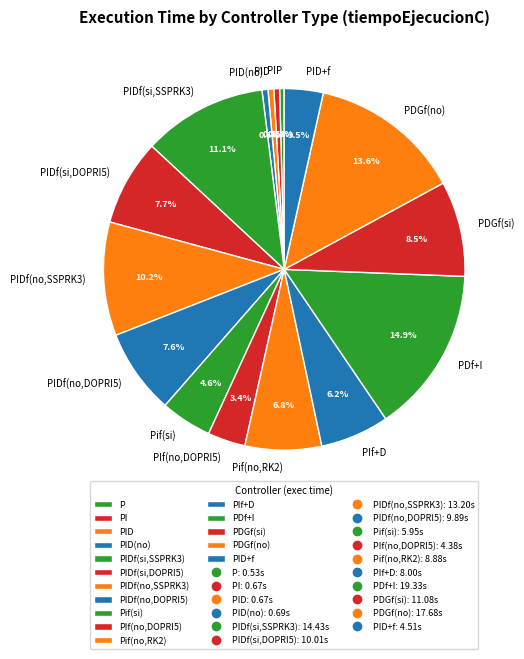

Does PDf+I represent more than half of the total?

No